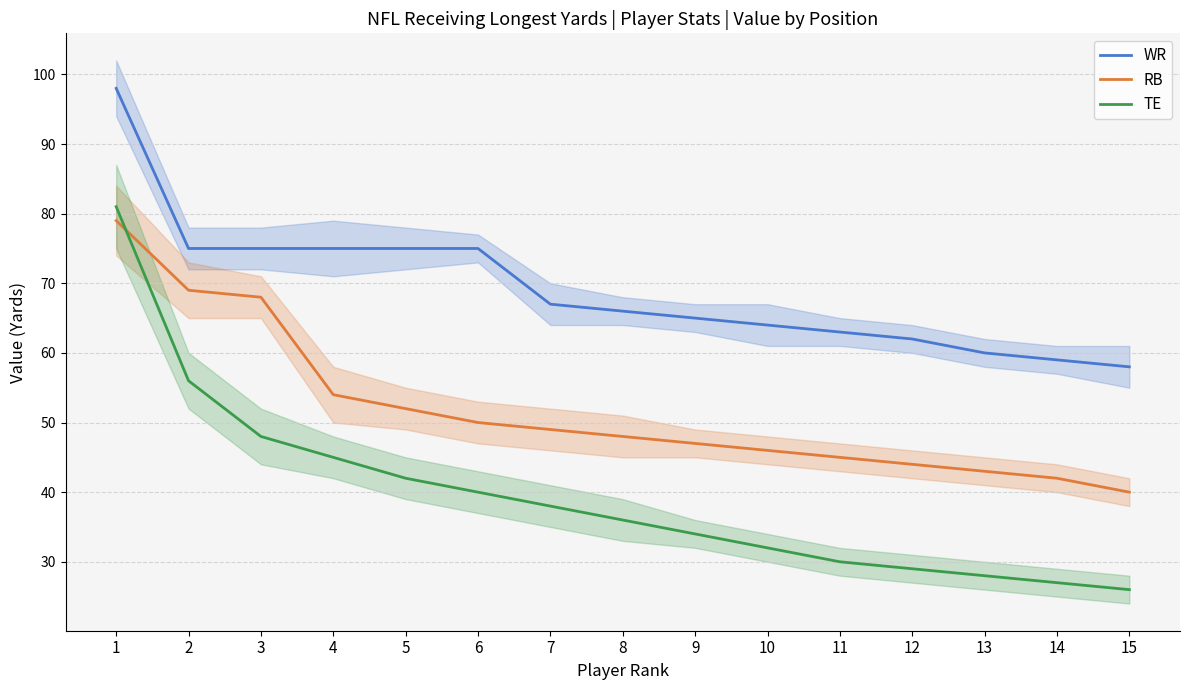

At which category is the sum across all series the highest?

1